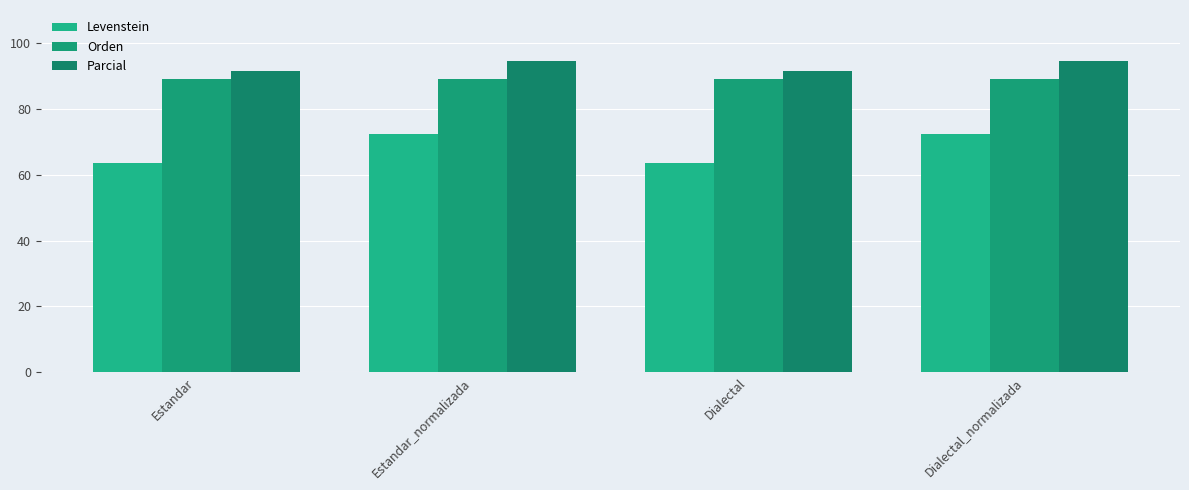

Which category has the lowest value in the Levenstein series?

Estandar